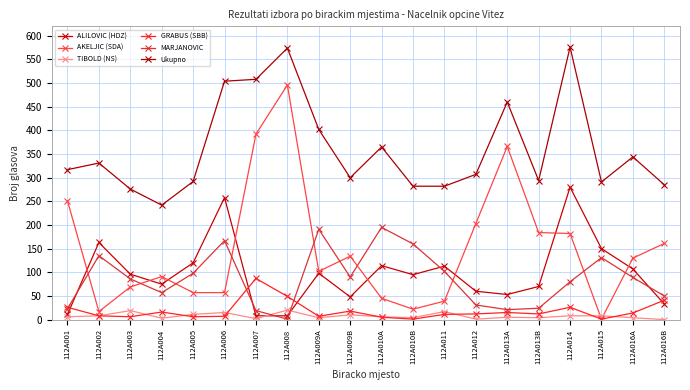

True or false: Ukupno and AKELJIC (SDA) intersect in this chart.

False